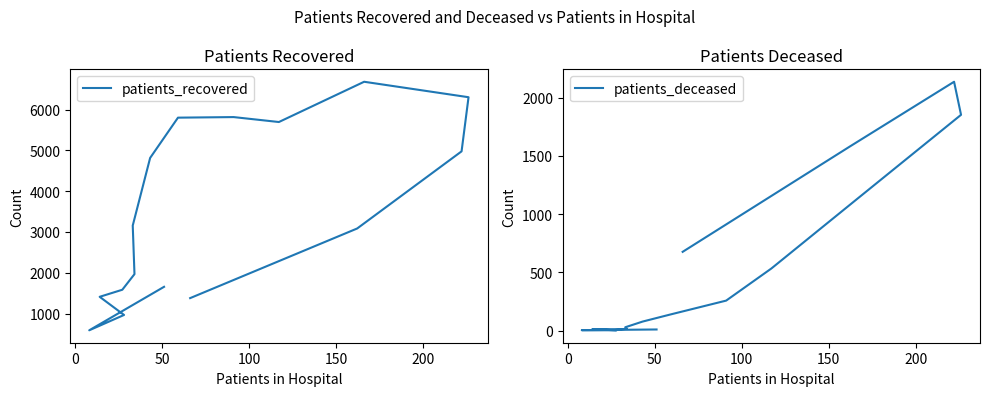

Which series has the largest range (max minus min)?

patients_recovered